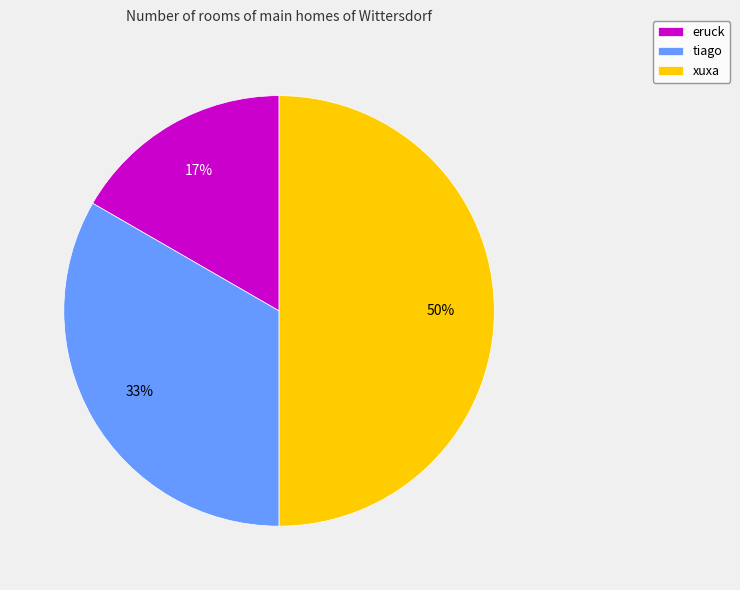

Does eruck account for over 50% of the chart?

No